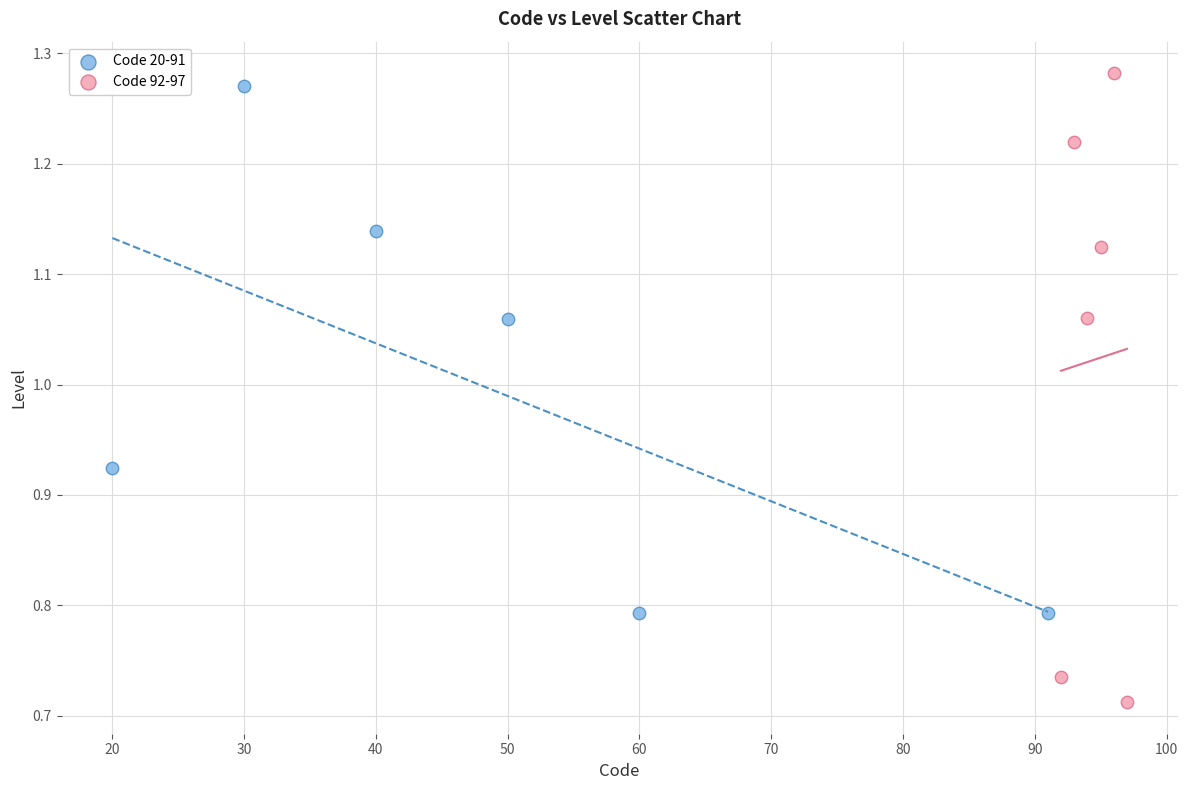

Which series has the largest Y range (max minus min)?

Code 92-97